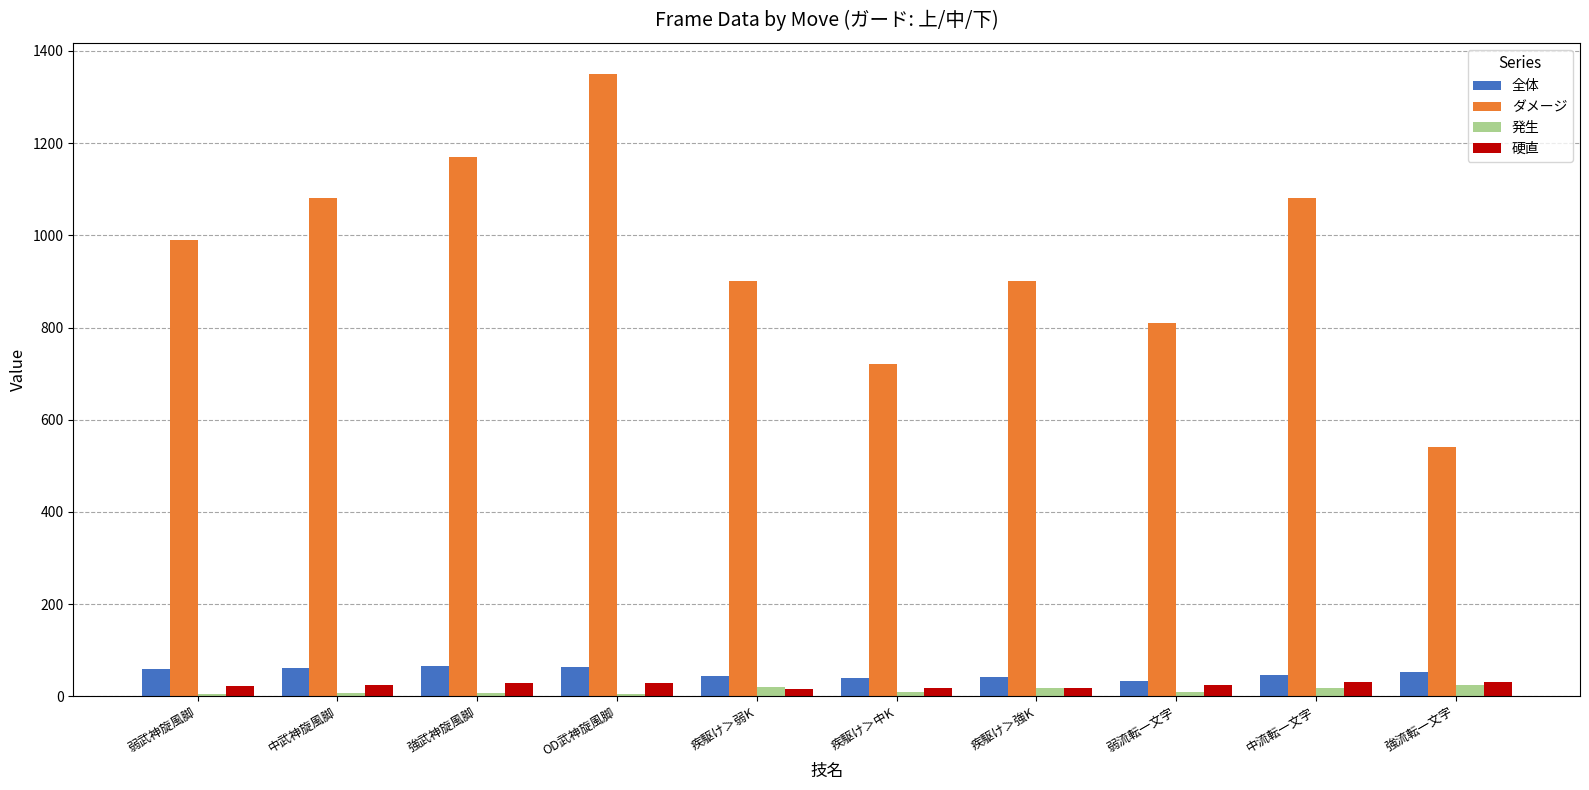

Which series has the largest range (max minus min)?

ダメージ